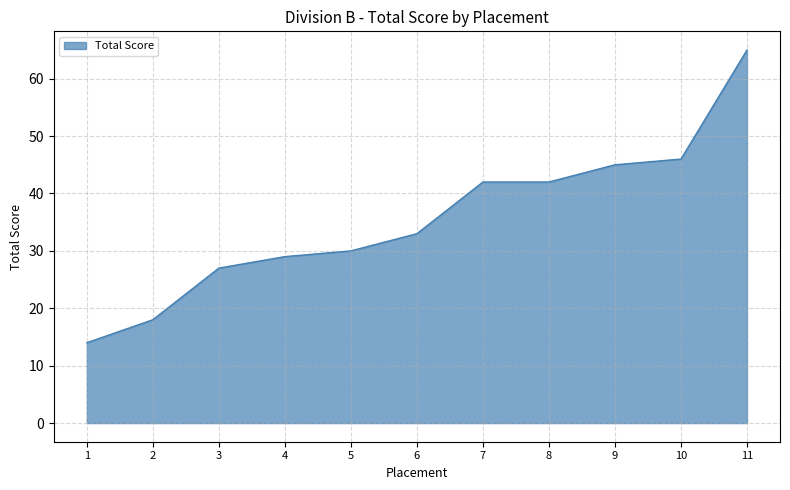

Reading right to left, list all the values displayed in this chart.

65	46	45	42	42	33	30	29	27	18	14